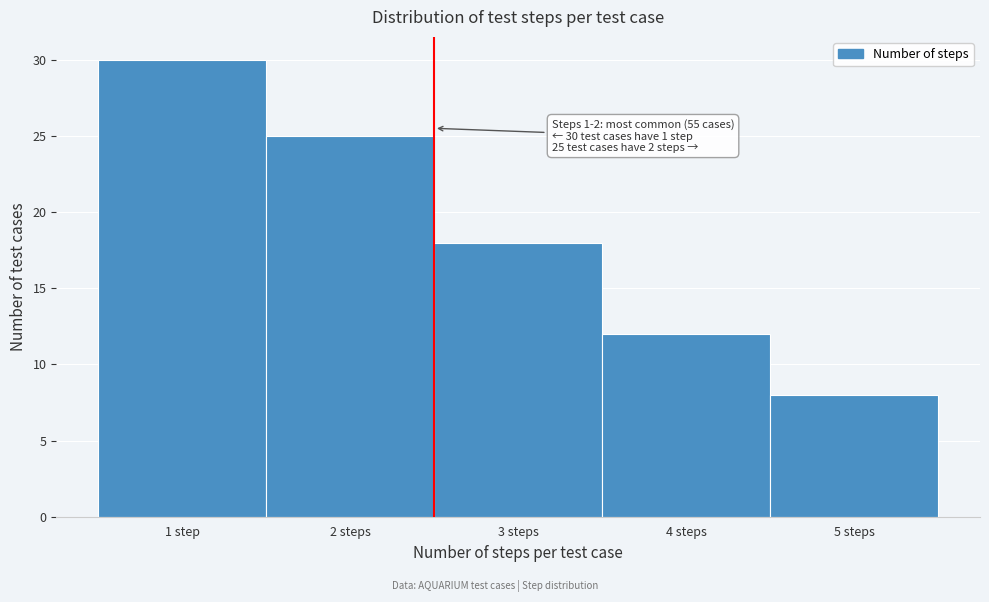

Reading left to right, what are all the values shown in this chart?

1 step=30	2 steps=25	3 steps=18	4 steps=12	5 steps=8